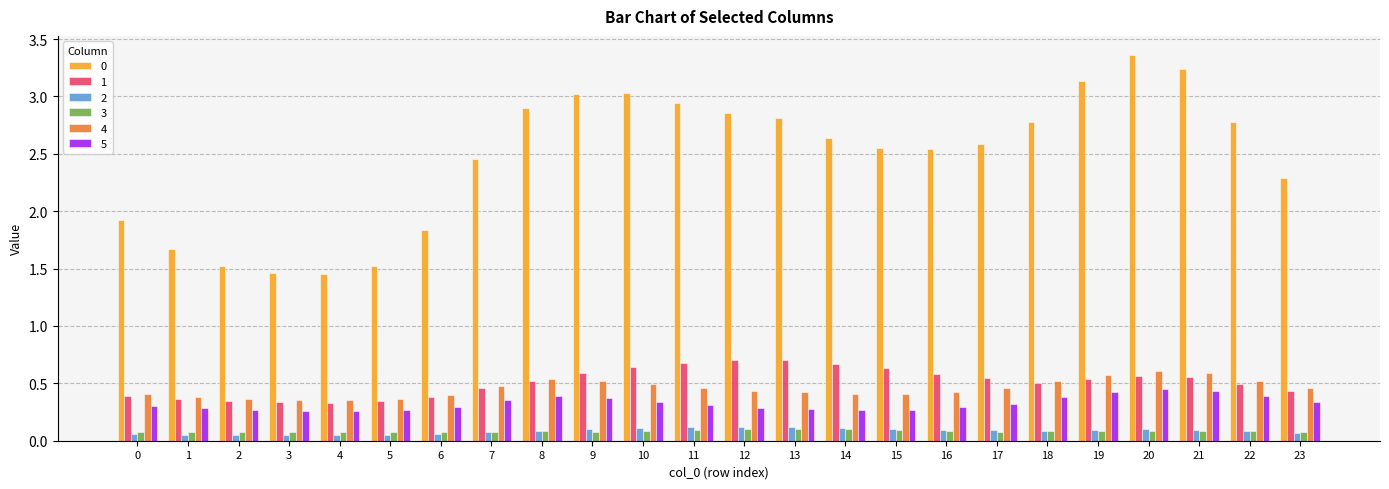

The 4 series shows 0.5 at 5. True or false?

False